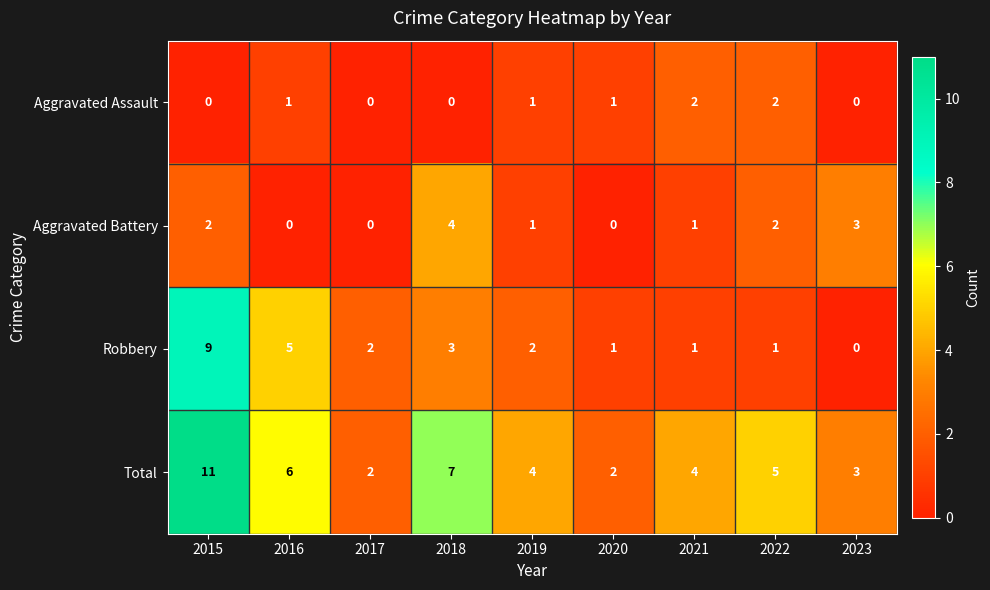

The Total series shows 2 at 2021. True or false?

False